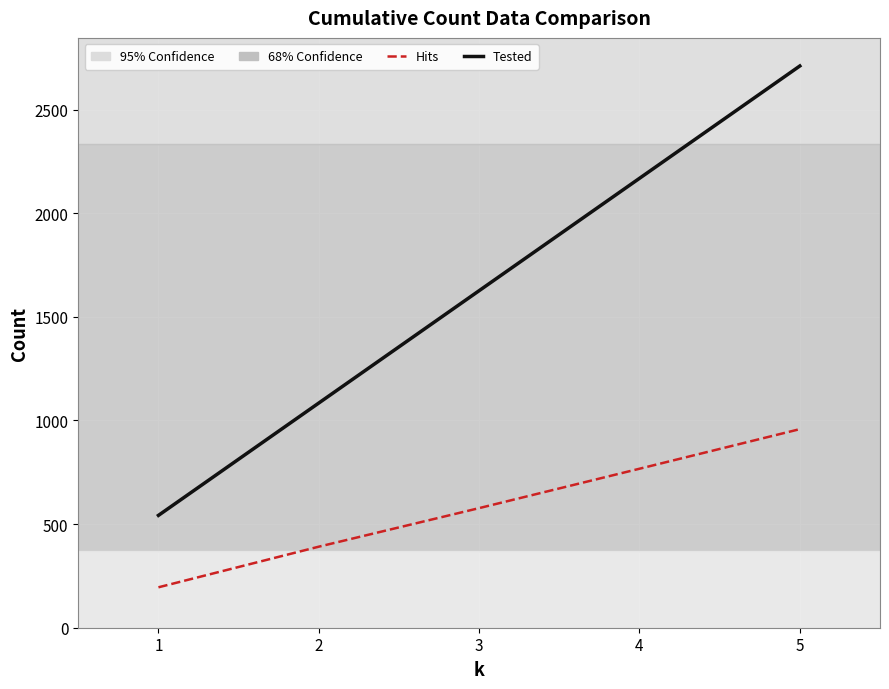

Which series has the widest spread of values?

Tested